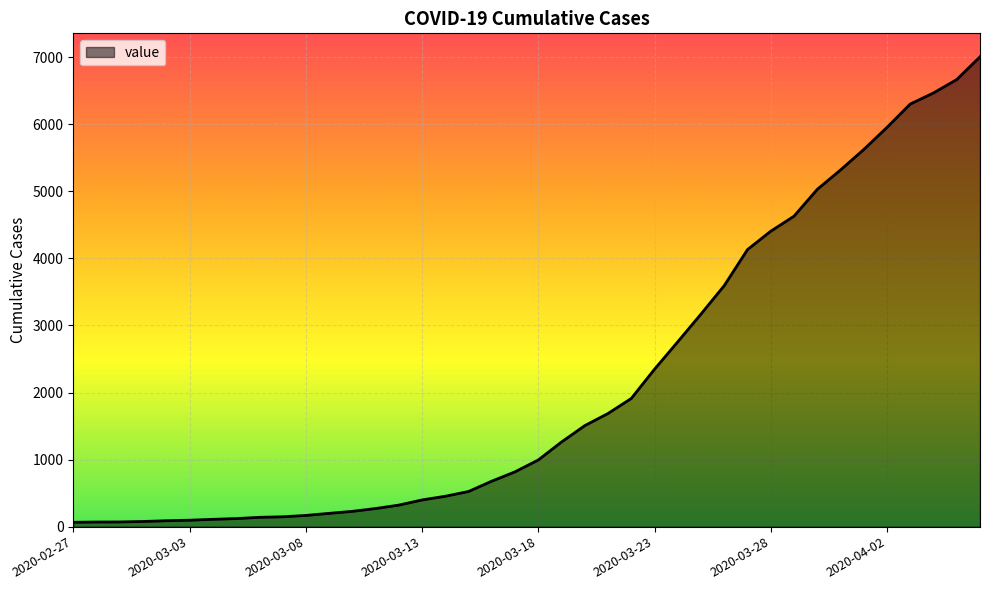

What is the greatest value displayed?

7005